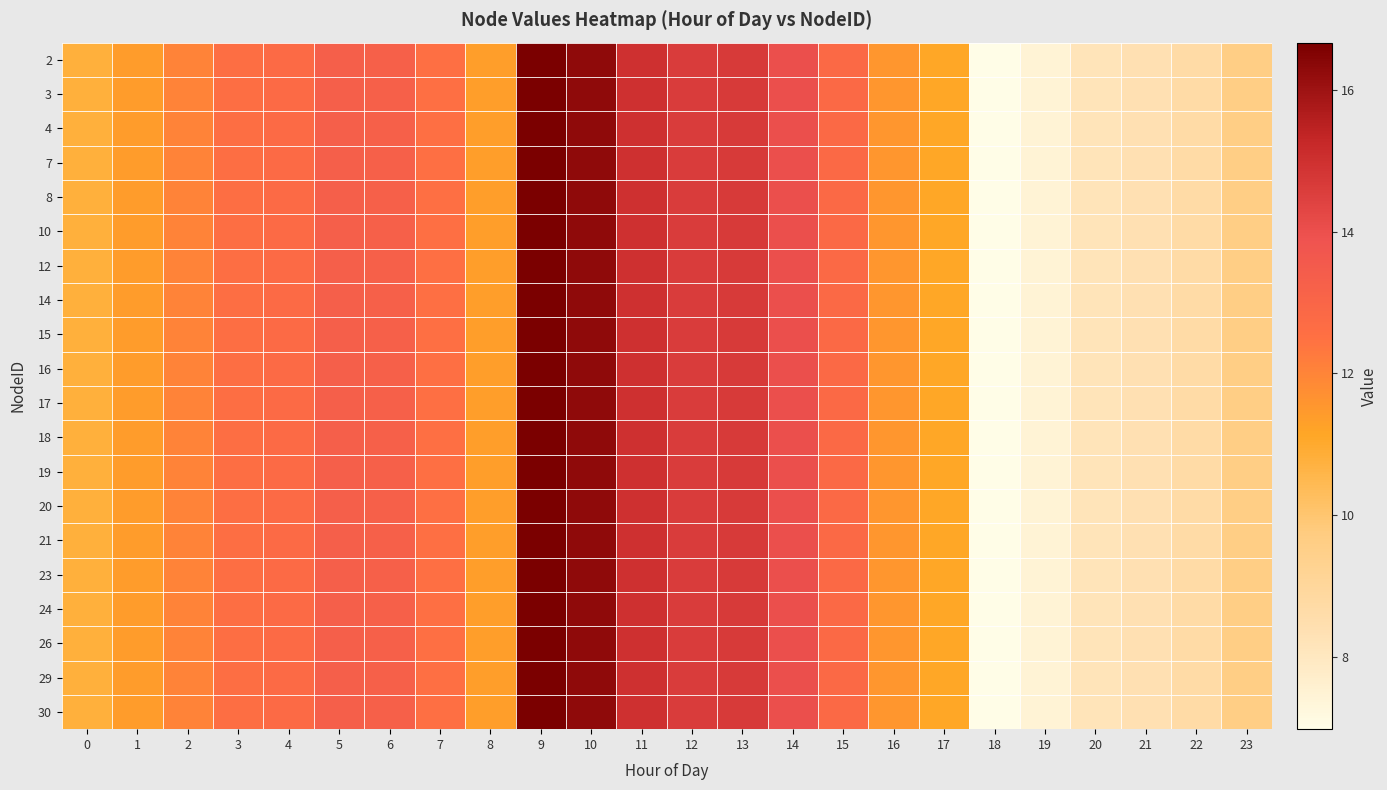

Rank the series at 15 from lowest to highest value.

2, 3, 4, 7, 8, 10, 12, 14, 15, 16, 17, 18, 19, 20, 21, 23, 24, 26, 29, 30